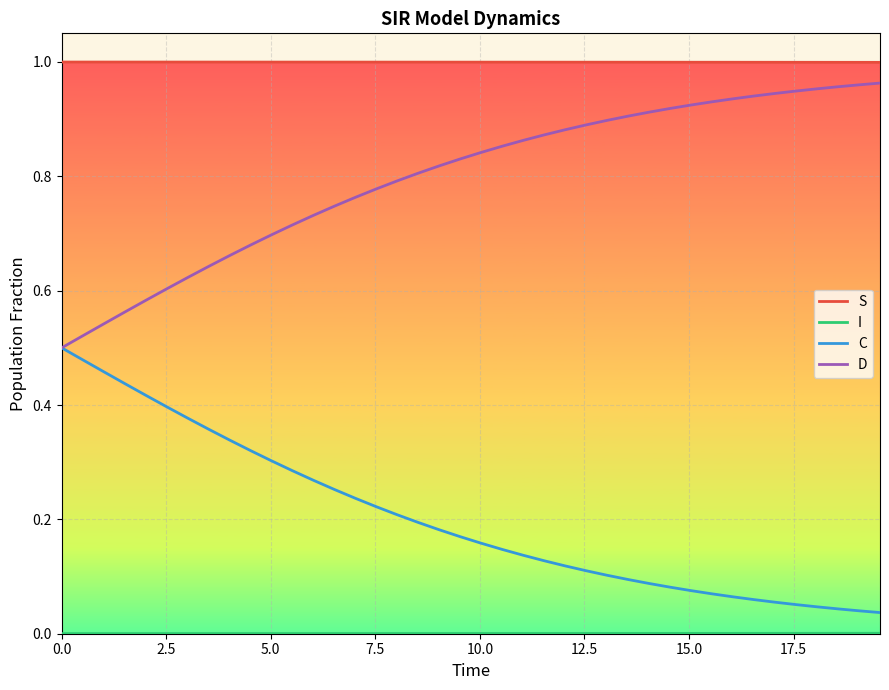

True or false: C and S intersect in this chart.

False